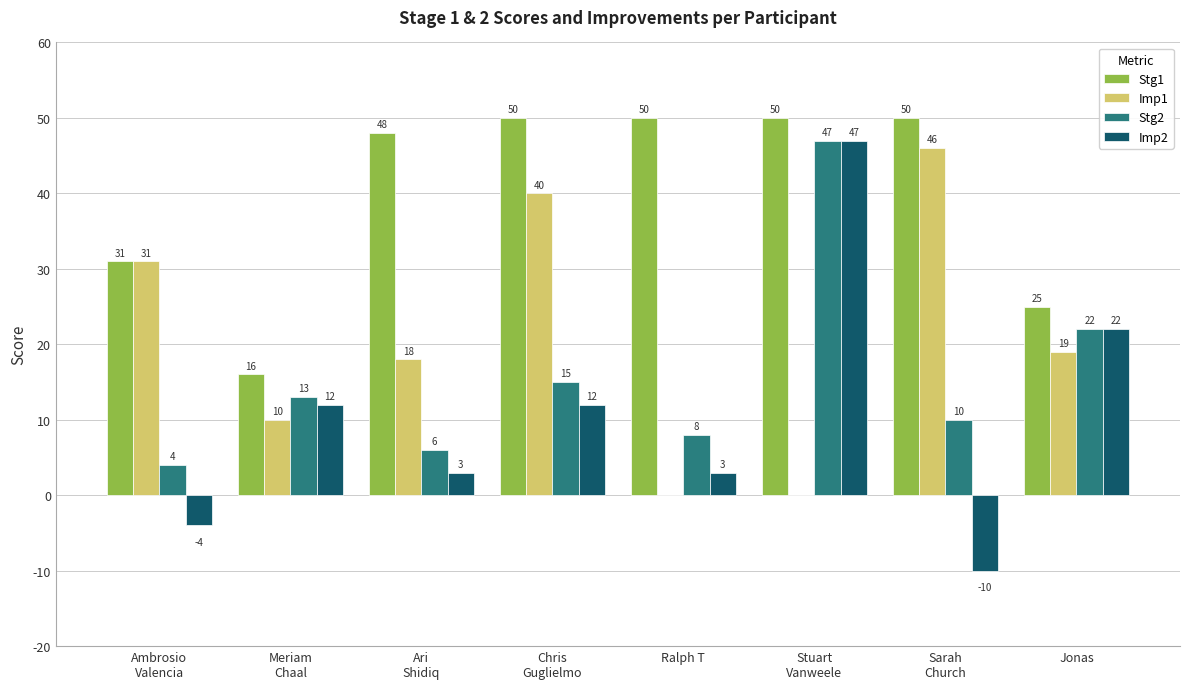

How many groups of bars are there?

8